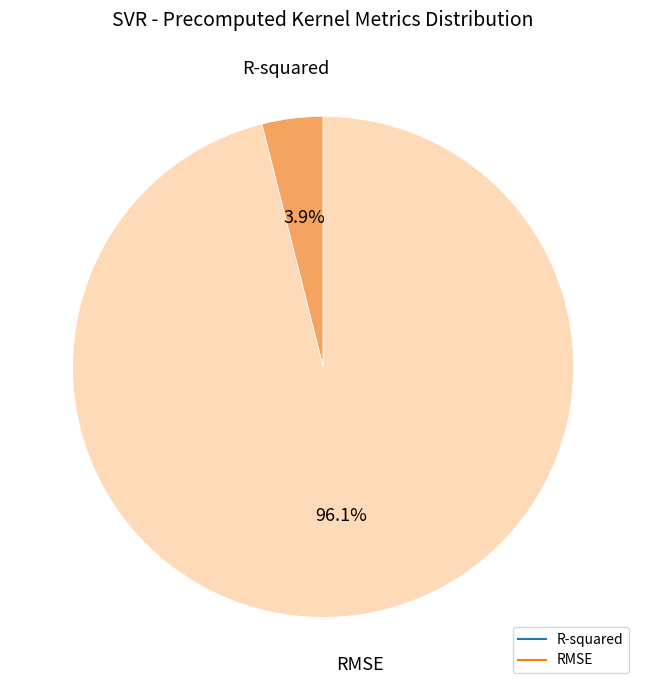

To the nearest percent, what portion does R-squared represent?

4%